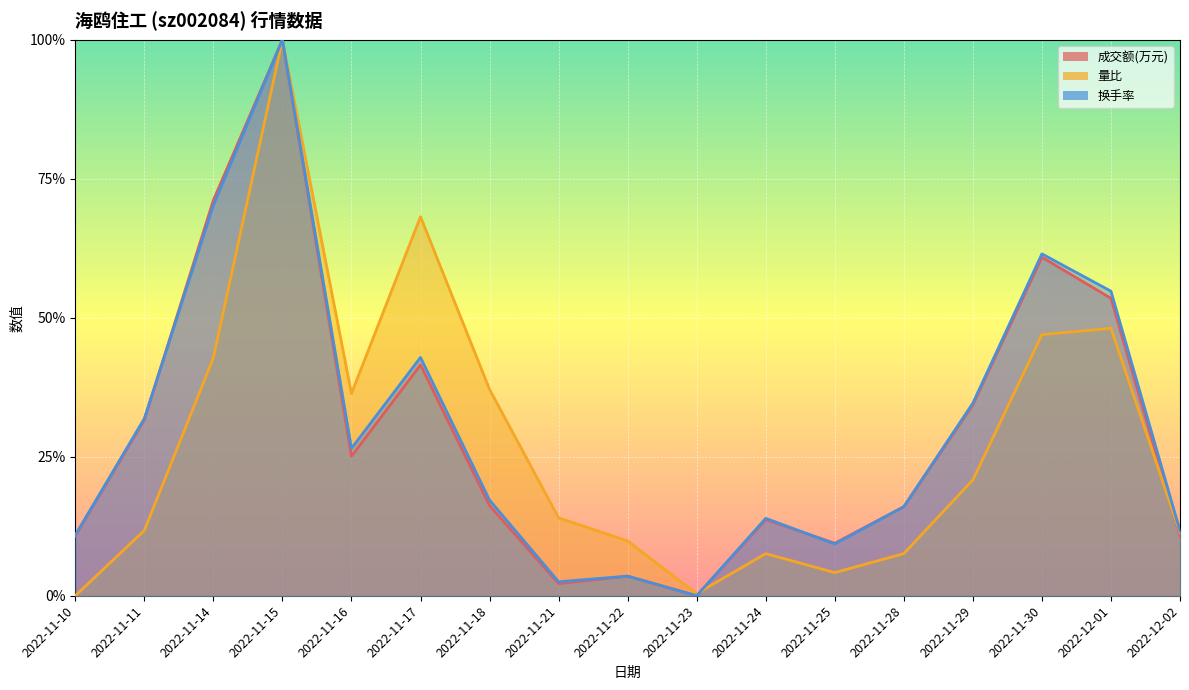

At how many categories does at least one series exceed 0?

17